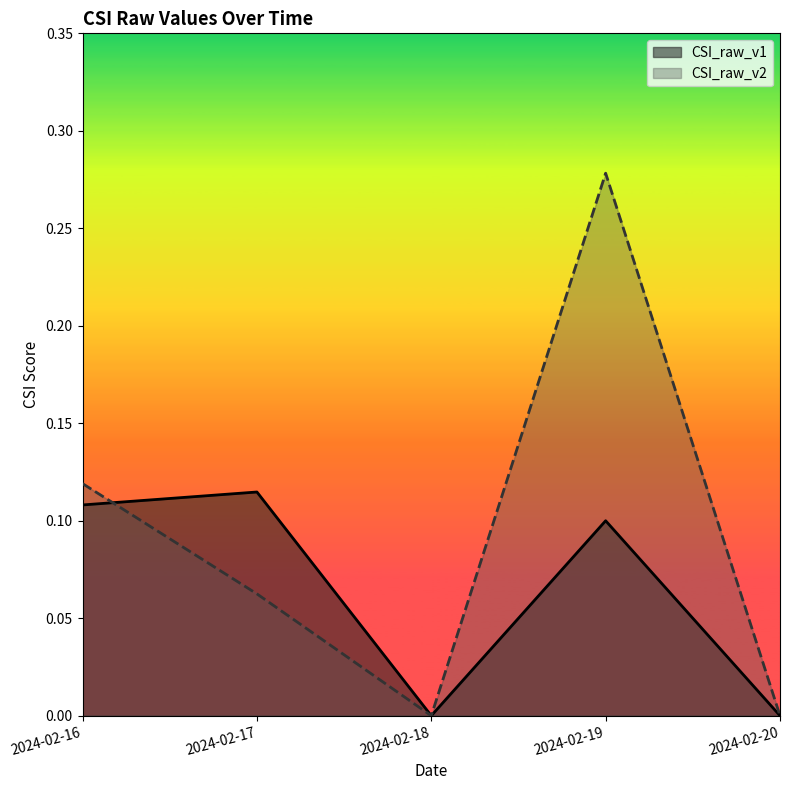

Count the number of categories in the chart.

5